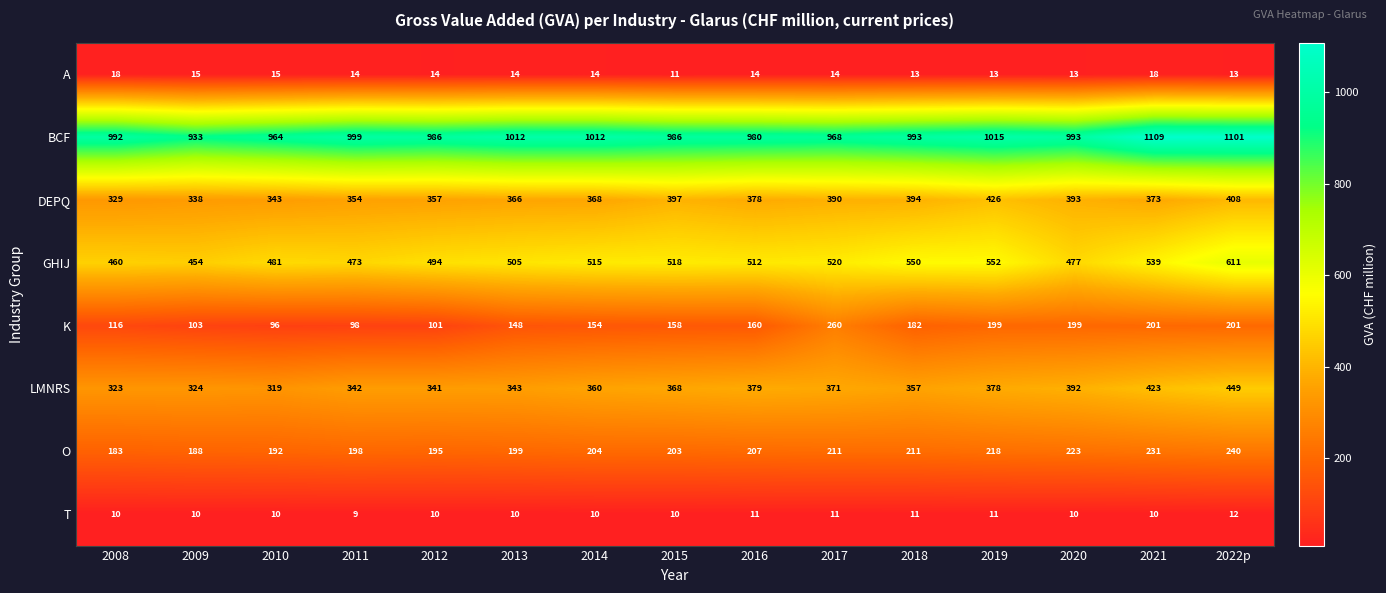

What is the highest value of the DEPQ series?

426